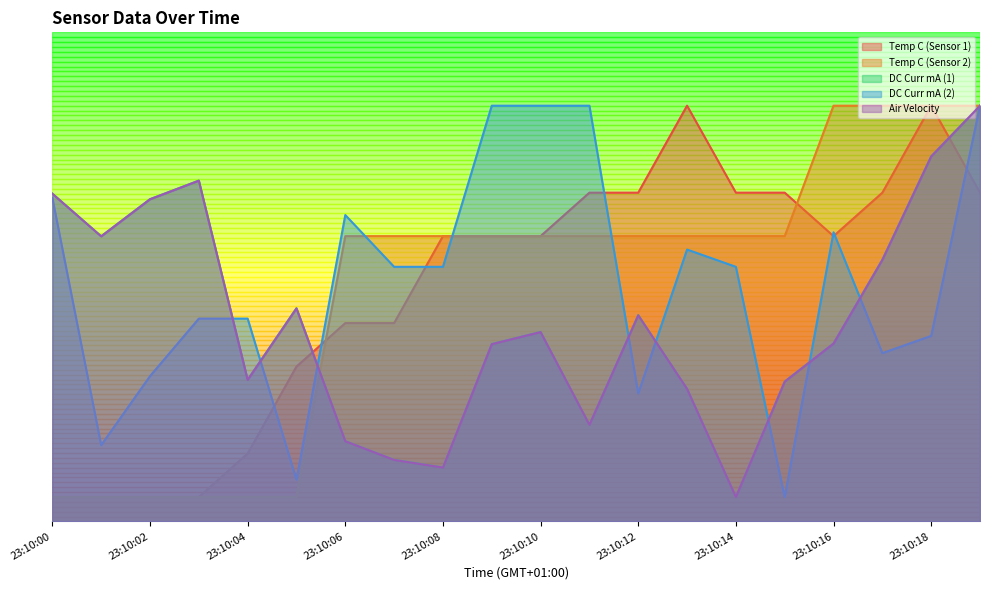

What is the sum of all Temp C (Sensor 2) values?

95.3